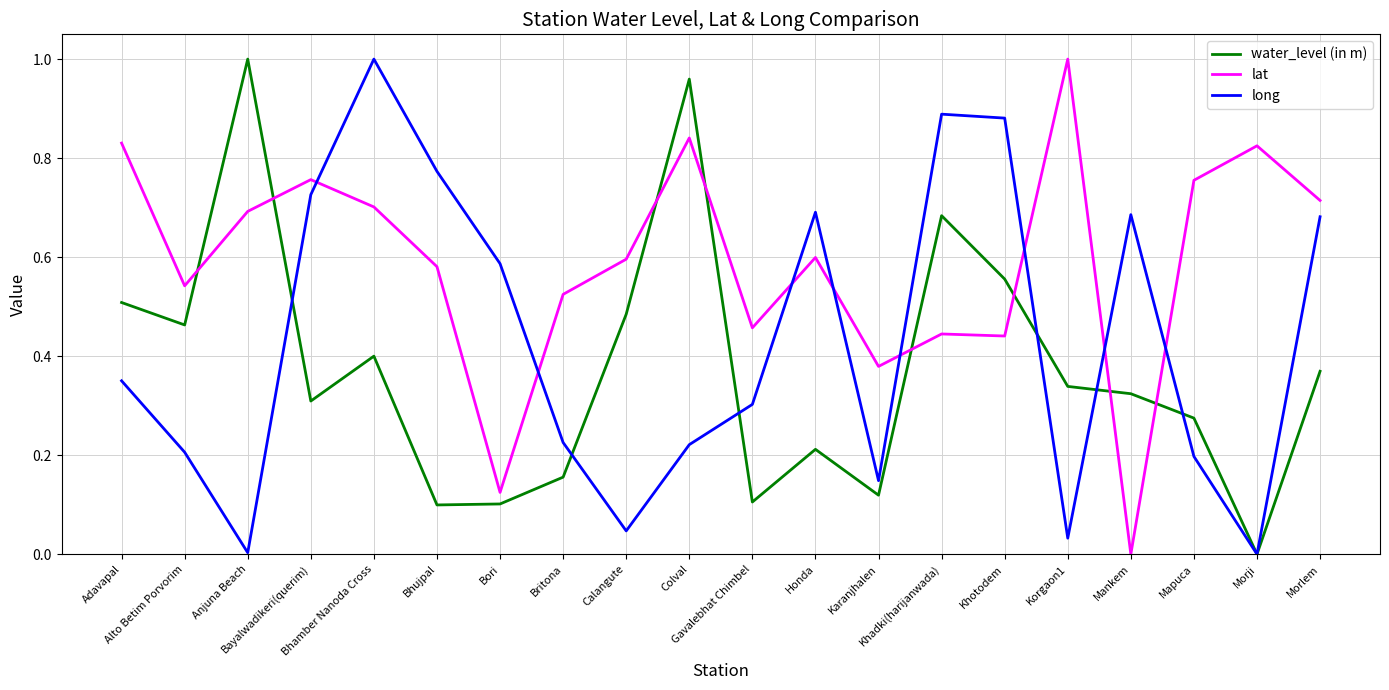

Where is the first local maximum for water_level (in m)?

Anjuna Beach